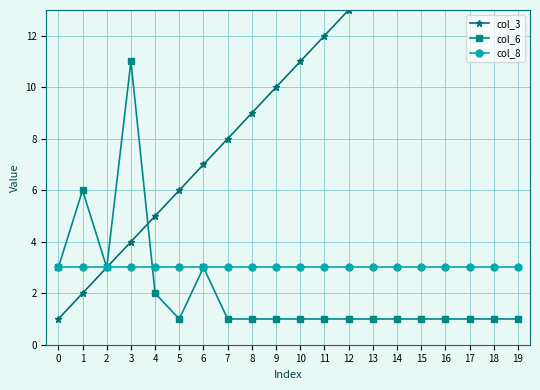

At which label does col_6 reach its minimum?

5